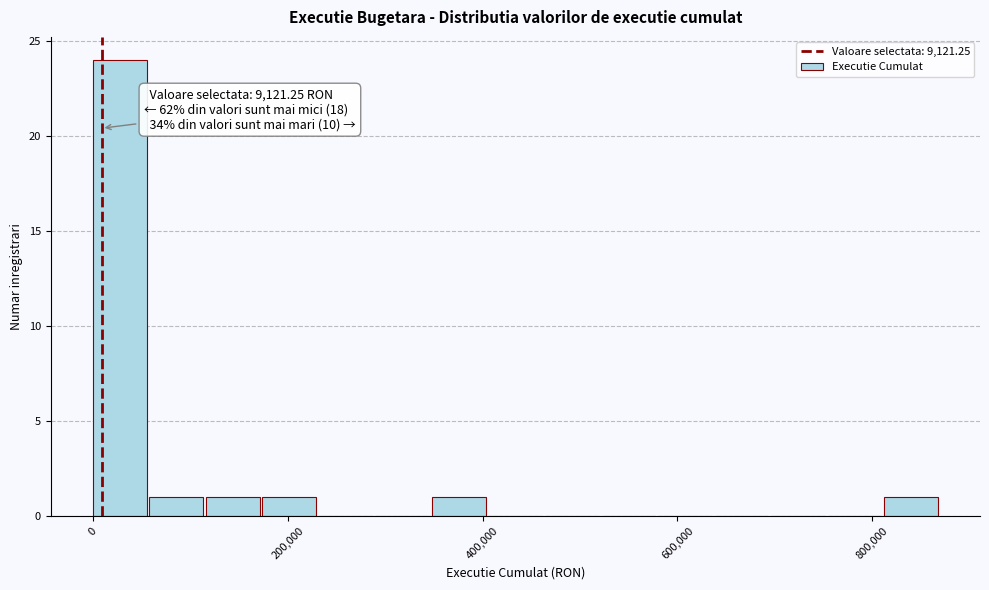

Around what value on the x-axis is the tallest bar? Give the approximate position of its centre, as read against the axis.

20000